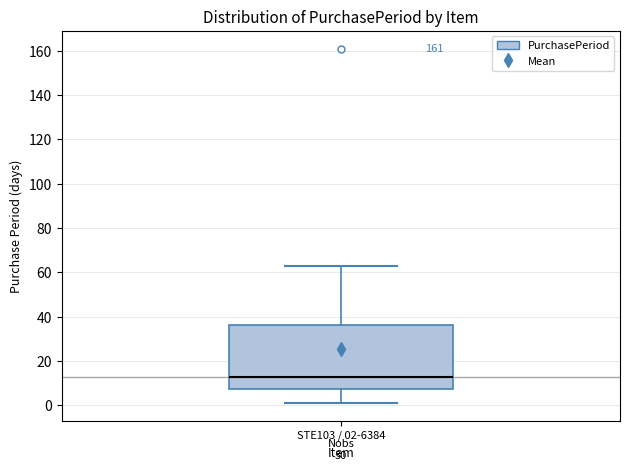

Transcribe this box plot: give where the median line is, the range the box spans, and where the two whiskers end, as read against the y-axis. The values are not printed on the chart, so give them approximately, as read against the axis.

median 12, box 8 to 36, whiskers 2 to 64